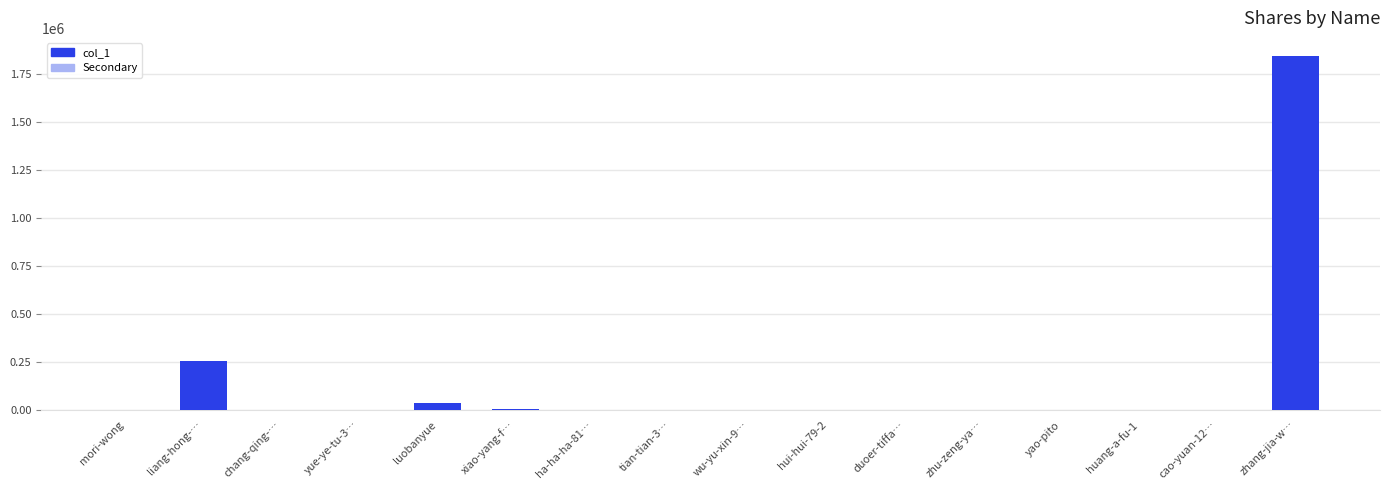

At luobanyue, list the series in order from largest to smallest.

col_1, Secondary